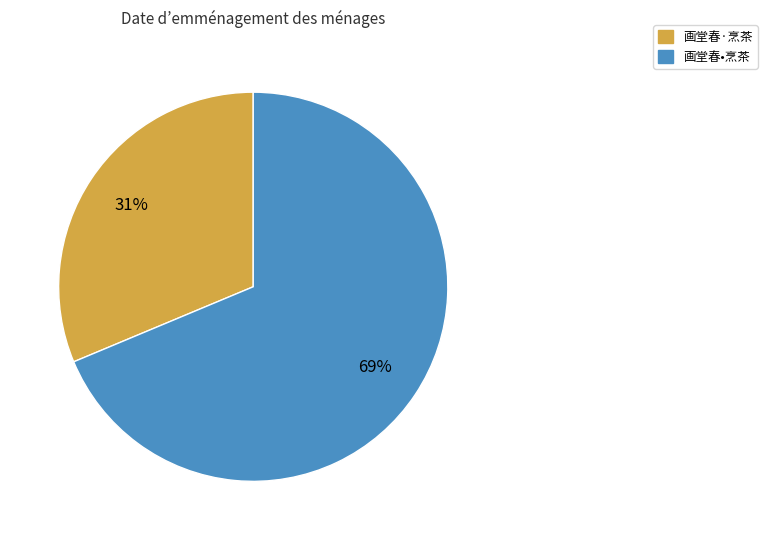

To the nearest percent, what is the combined percentage of 画堂春•烹茶 and 画堂春·烹茶?

100%